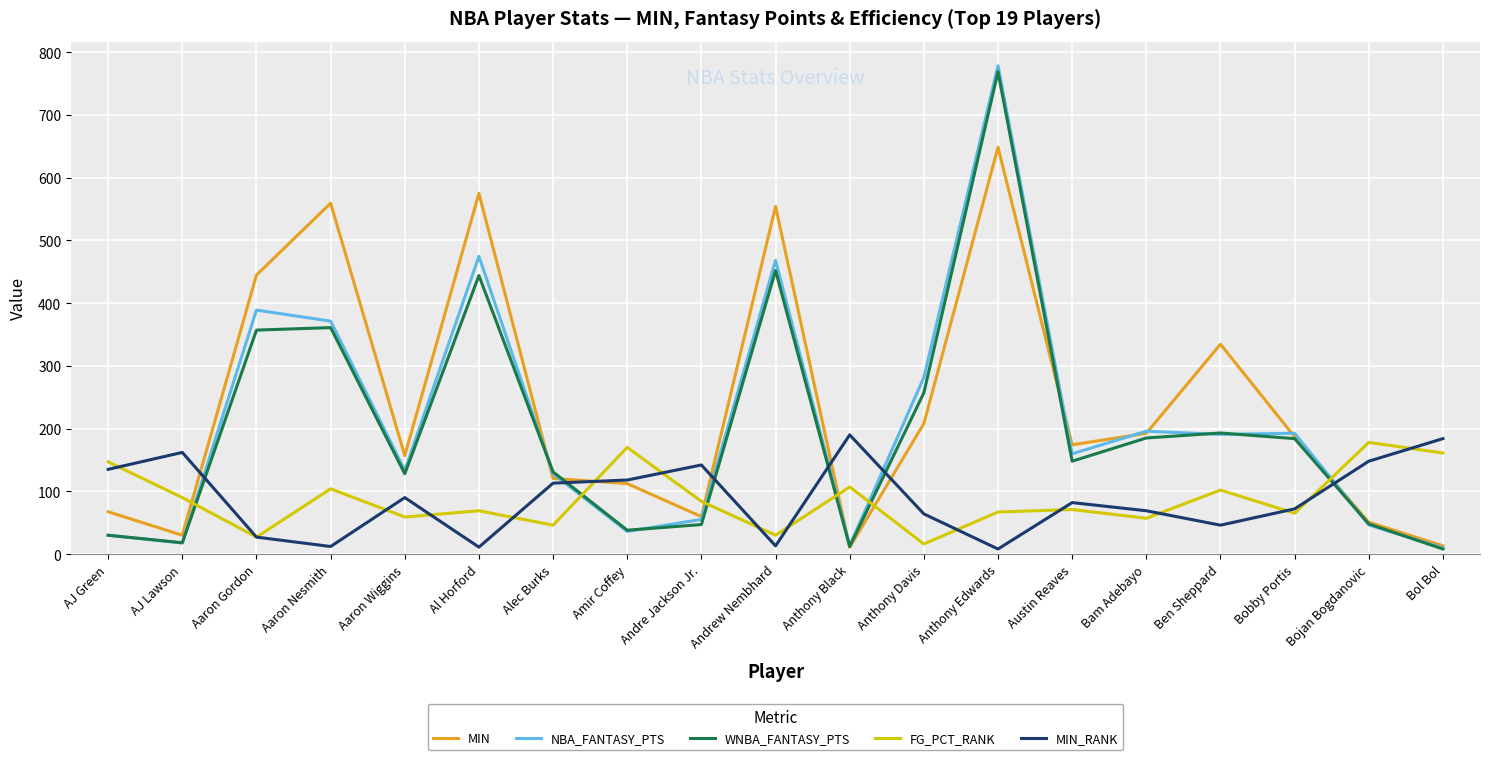

What is the minimum value shown in the chart?

8.0